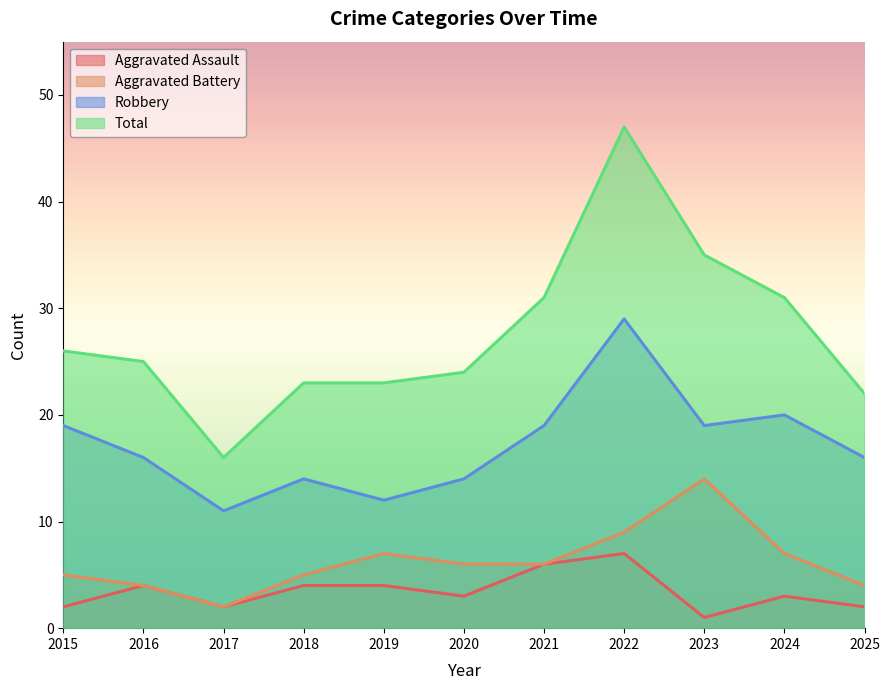

Reading left to right, list all the values displayed in this chart.

Aggravated Assault: 2015=2	2016=4	2017=2	2018=4	2019=4	2020=3	2021=6	2022=7	2023=1	2024=3	2025=2
Aggravated Battery: 2015=5	2016=4	2017=2	2018=5	2019=7	2020=6	2021=6	2022=9	2023=14	2024=7	2025=4
Robbery: 2015=19	2016=16	2017=11	2018=14	2019=12	2020=14	2021=19	2022=29	2023=19	2024=20	2025=16
Total: 2015=26	2016=25	2017=16	2018=23	2019=23	2020=24	2021=31	2022=47	2023=35	2024=31	2025=22